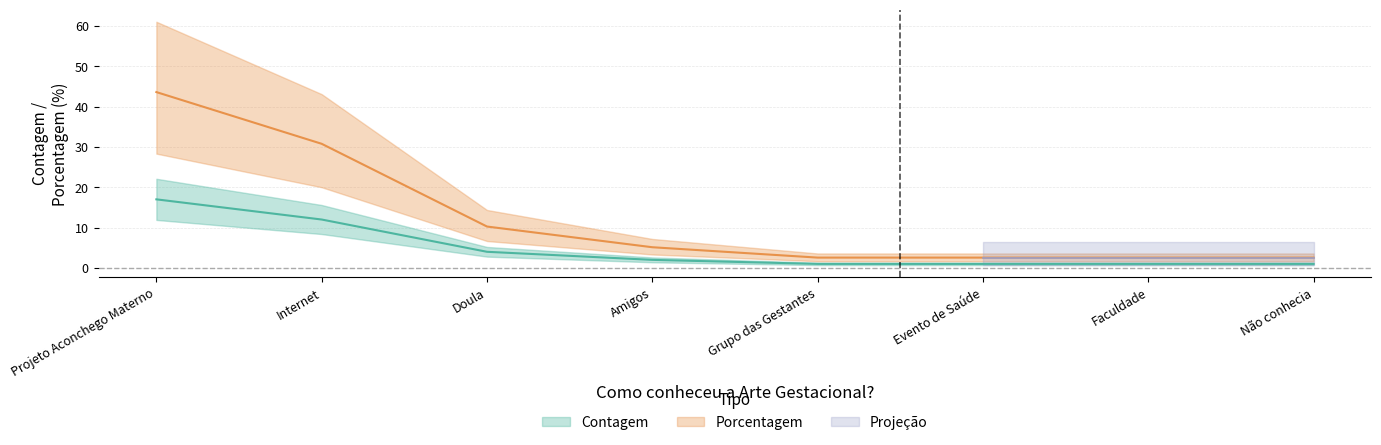

True or false: Contagem and Porcentagem intersect in this chart.

False